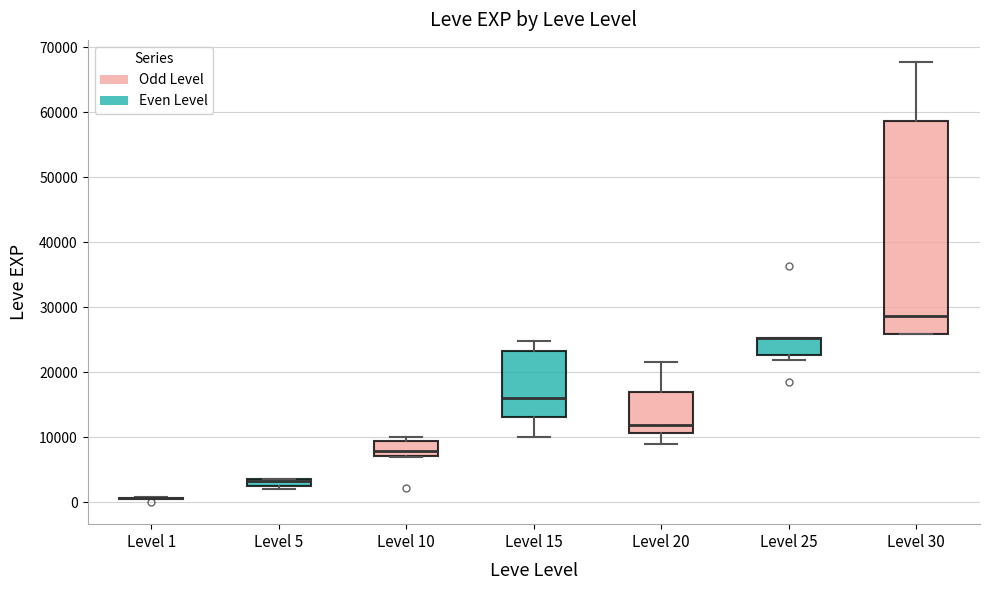

Comparing the boxes themselves (not the whiskers), which one is the tallest?

Level 30